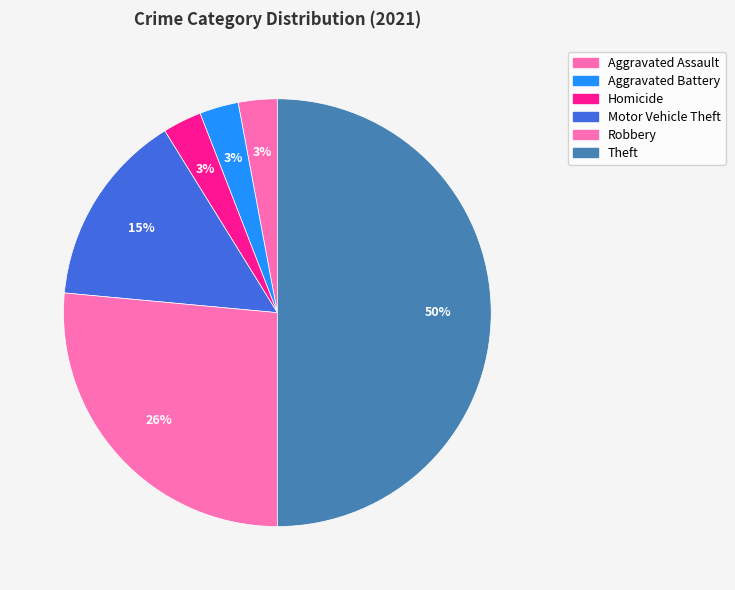

Rank the categories by value from highest to lowest.

Theft, Robbery, Motor Vehicle Theft, Aggravated Assault, Aggravated Battery, Homicide